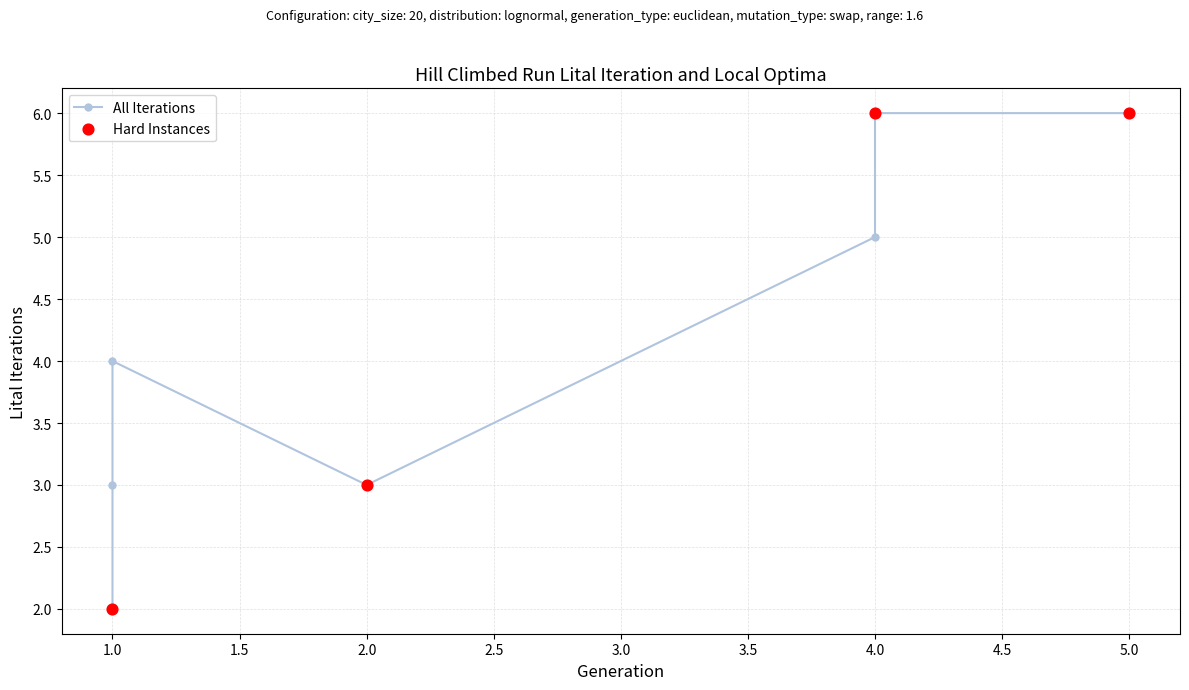

Which series reaches the minimum Y coordinate?

All Iterations